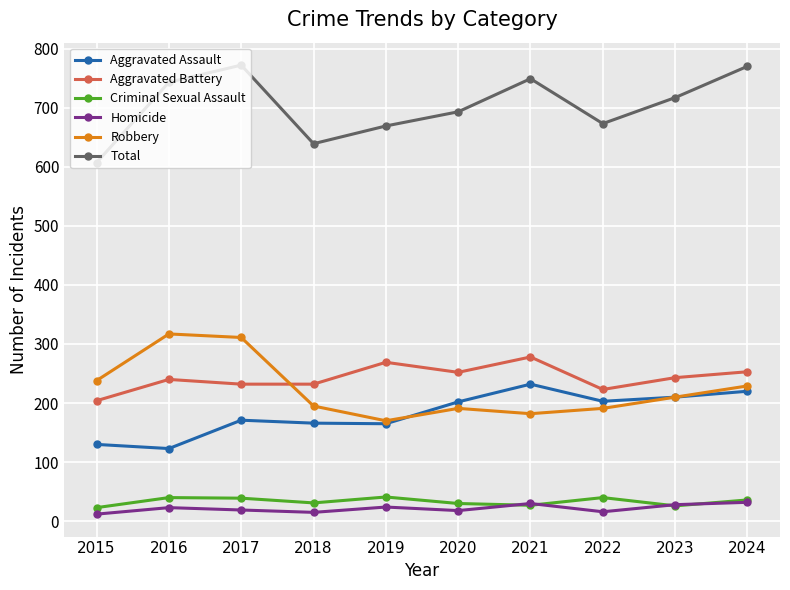

What is the difference between the highest and lowest values at 2017?

753